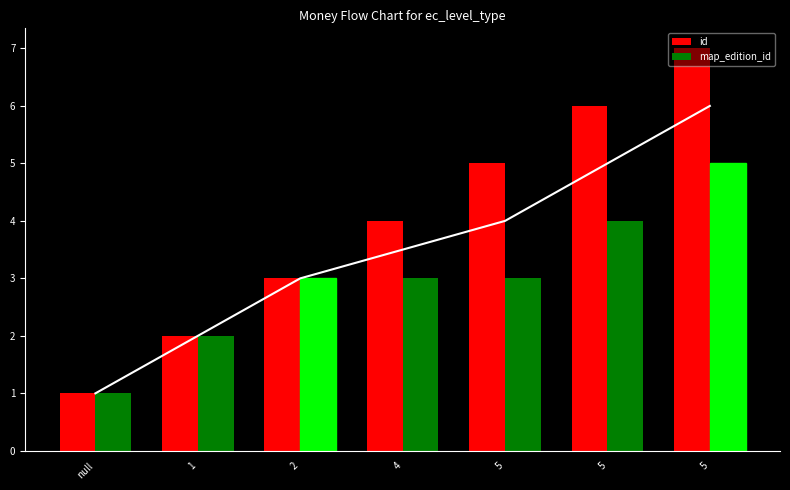

What is the label of the 6th bar from the right?

1